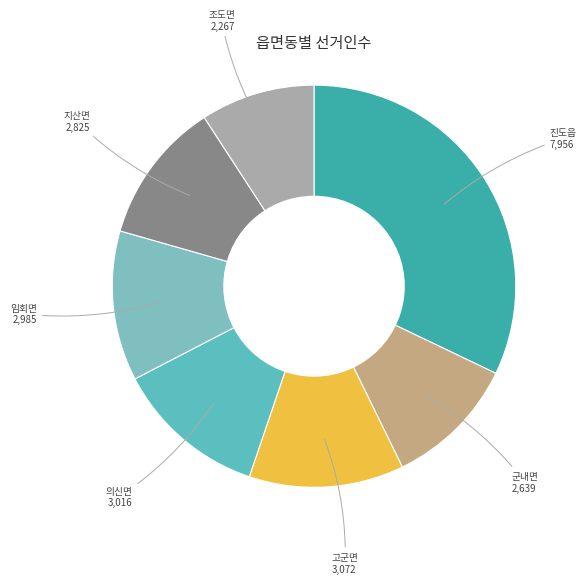

True or false: 조도면 accounts for 15% of the total.

False